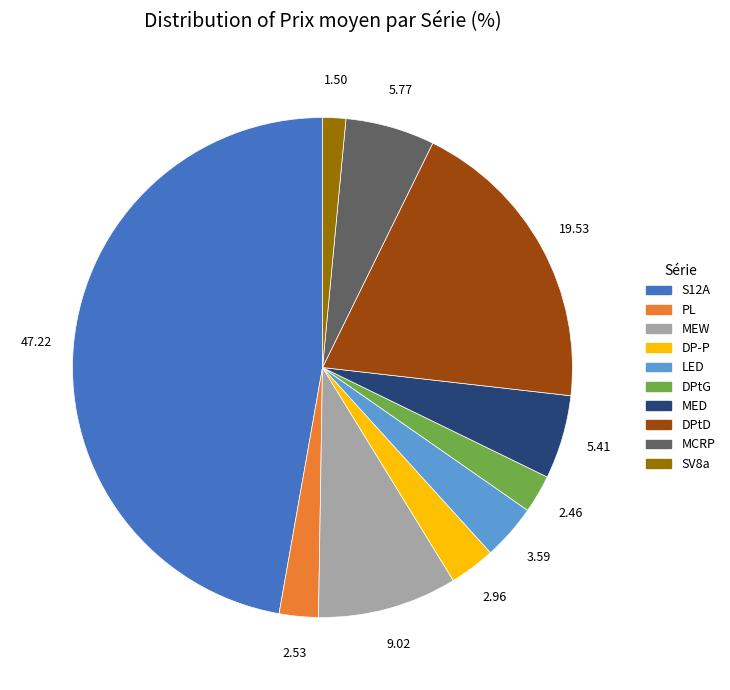

Approximately how many times larger is the value at MED compared to LED?

1.5